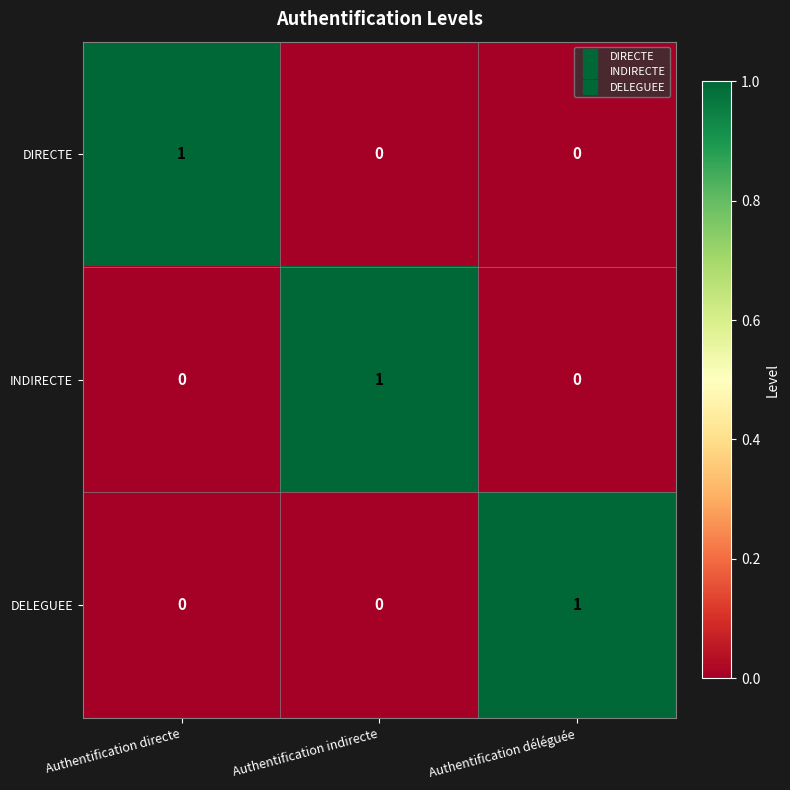

Is the value of DELEGUEE at Authentification déléguée greater than the value of DIRECTE at Authentification indirecte?

Yes